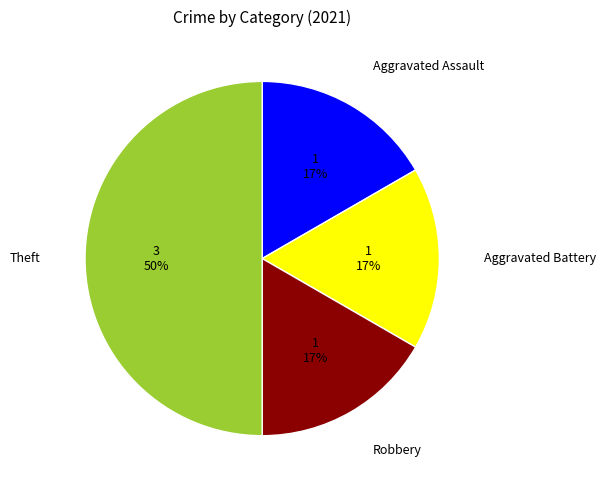

Count the number of slices in the pie.

4